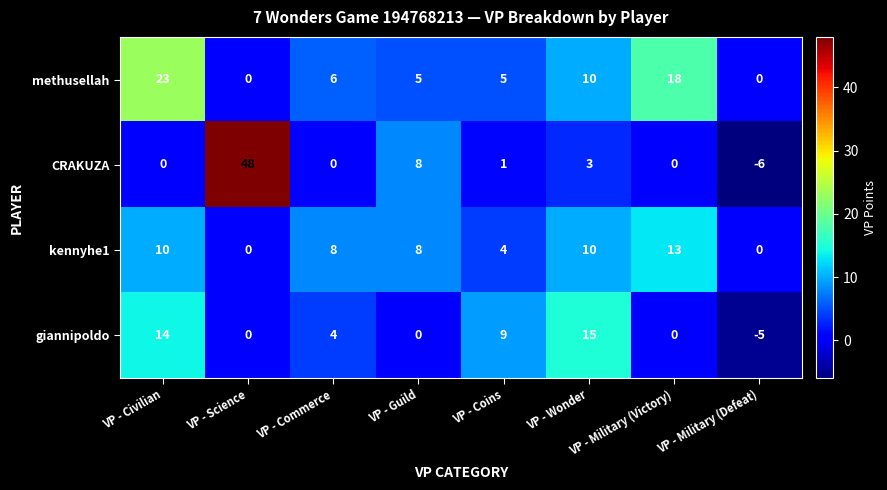

How many values in giannipoldo are below zero?

1